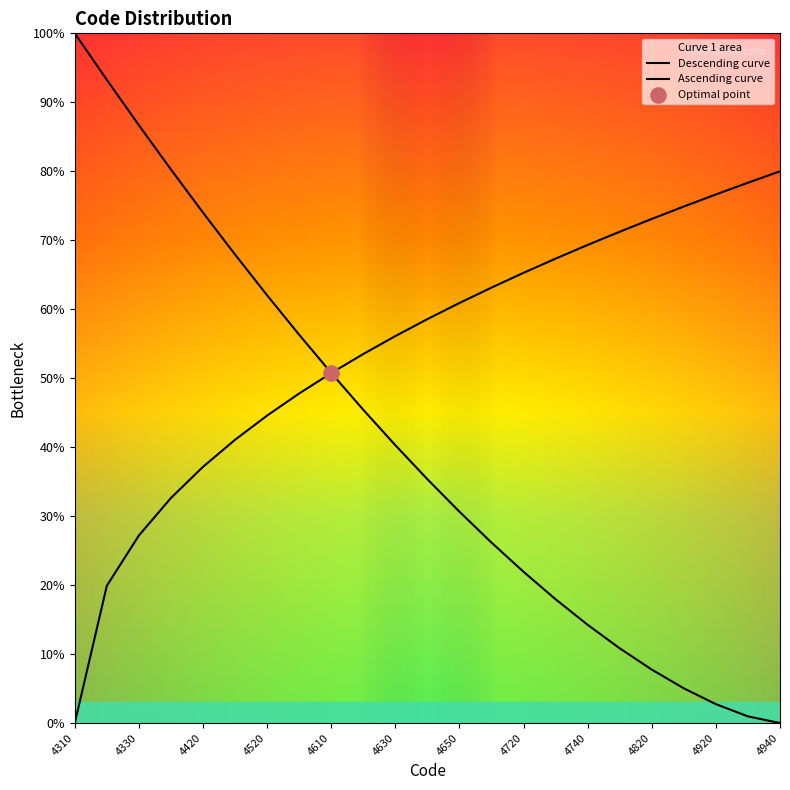

What is the ratio of the value at 4410 to the value at 4330?

0.9